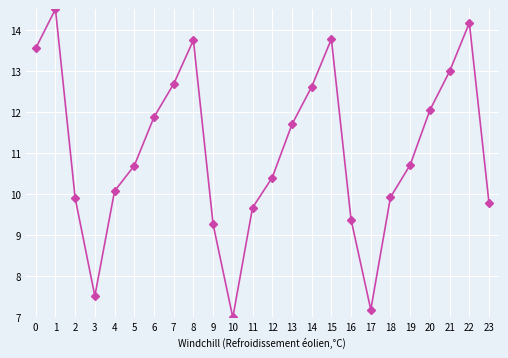

True or false: the data has more than 1 interior local peaks.

True